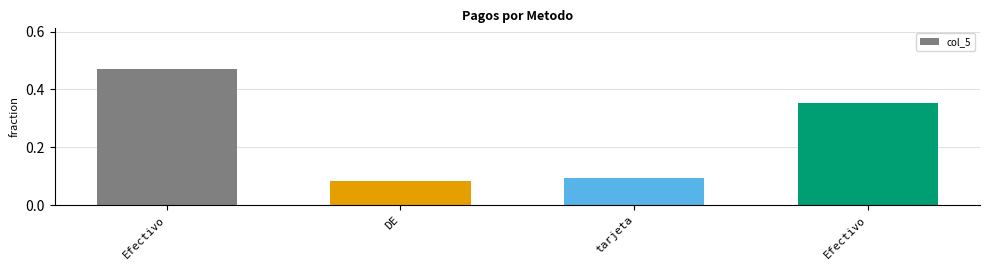

Reading right to left, extract all data points from this chart.

Efectivo=0.4	tarjeta=0.1	DE=0.1	Efectivo=0.5